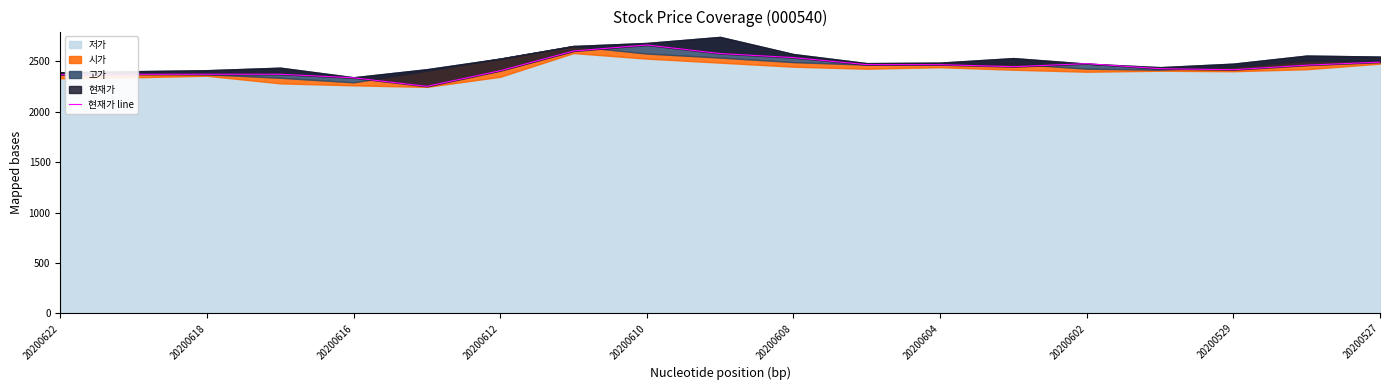

What is the value of the 11th point from the left?

2535